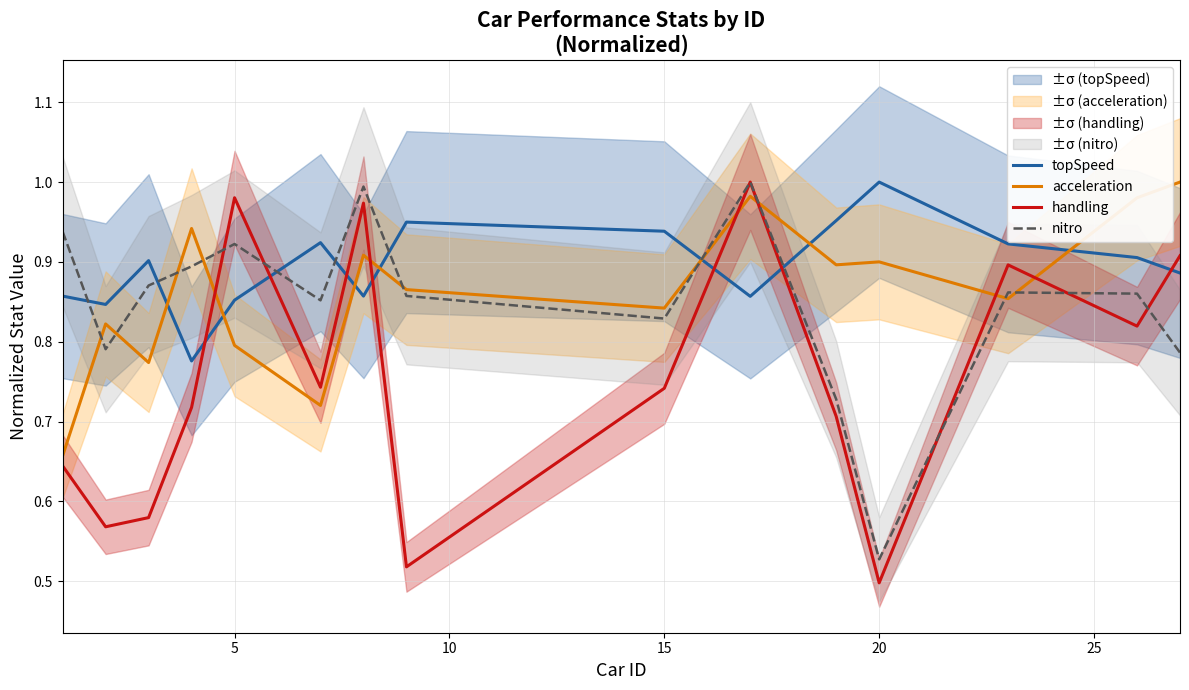

True or false: nitro and topSpeed intersect in this chart.

True